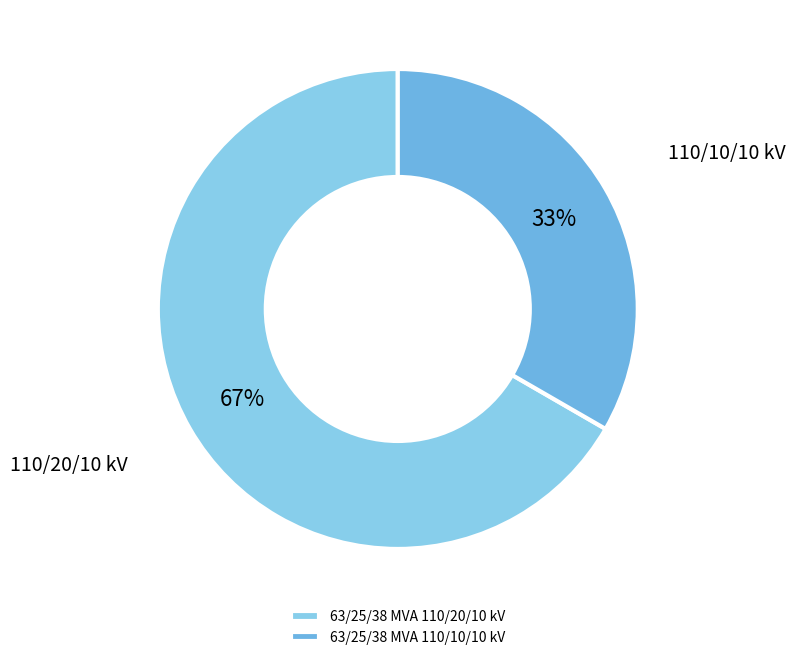

Is 63/25/38 MVA 110/10/10 kV the majority of the pie?

No